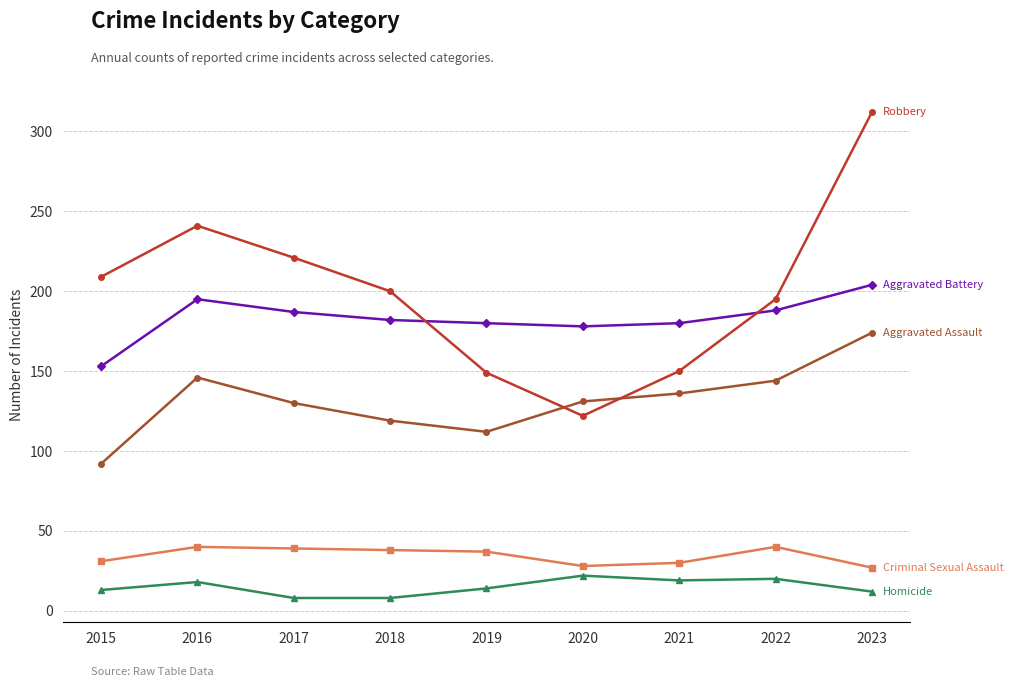

What is the difference between the highest and lowest values at 2018?

192